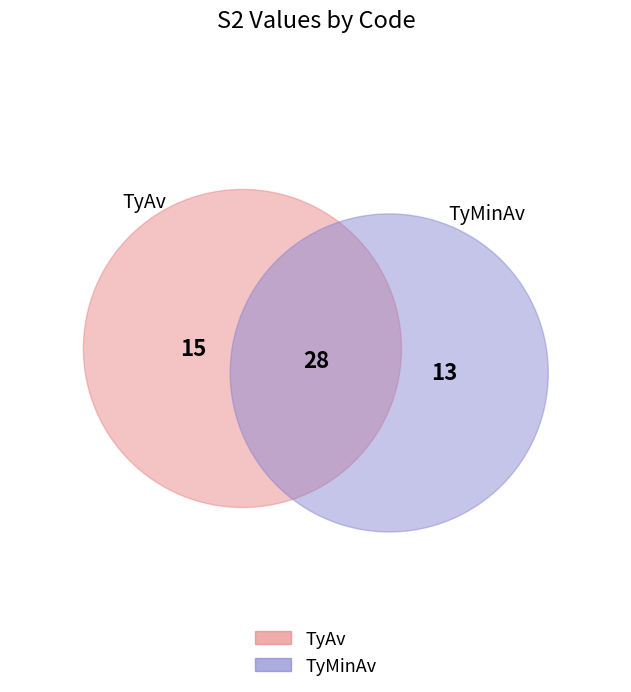

Approximately how many times larger is the value at TyAv compared to TyMinAv?

1.2